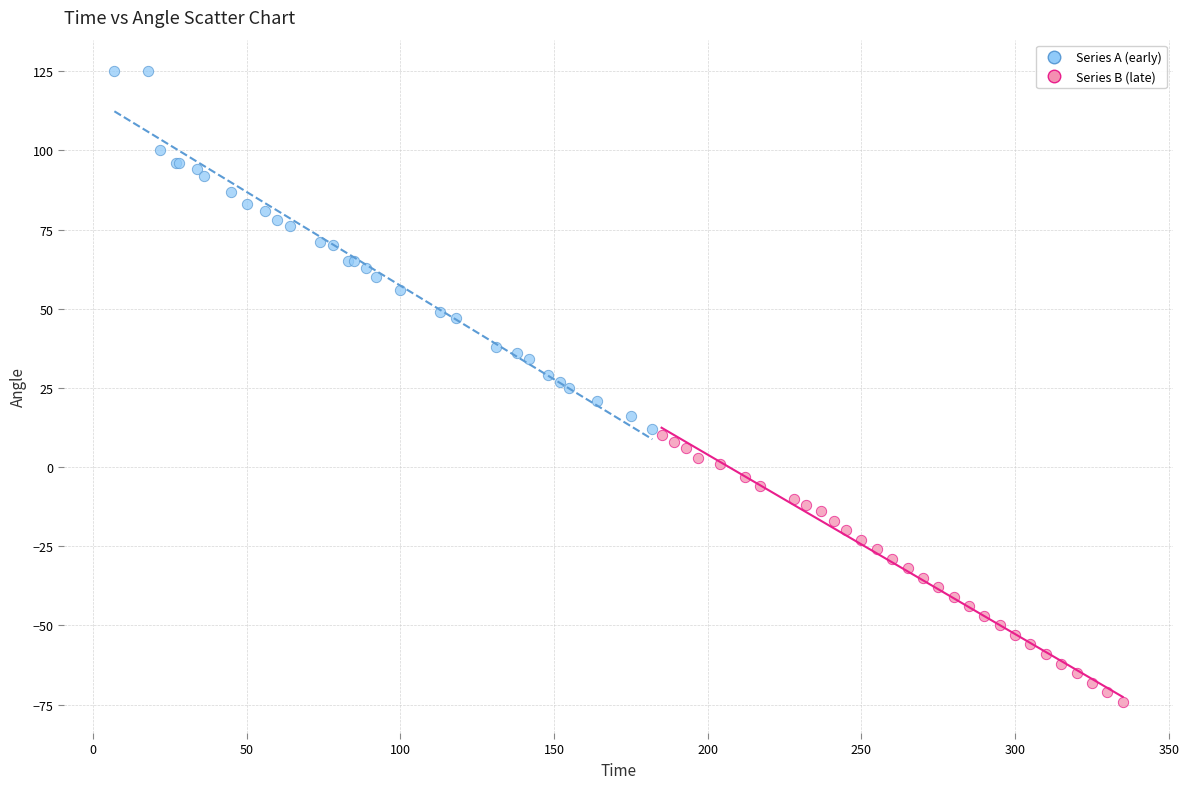

Which series has the largest Y range (max minus min)?

Series A (early)